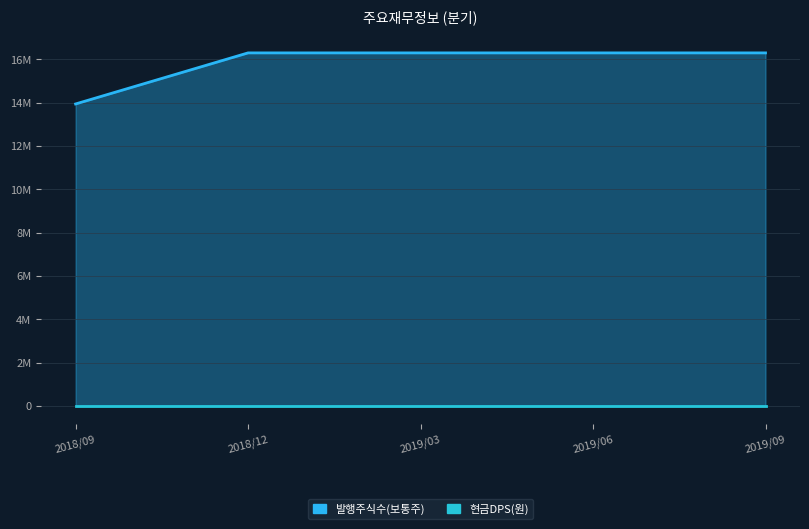

What is the average value?

15818130